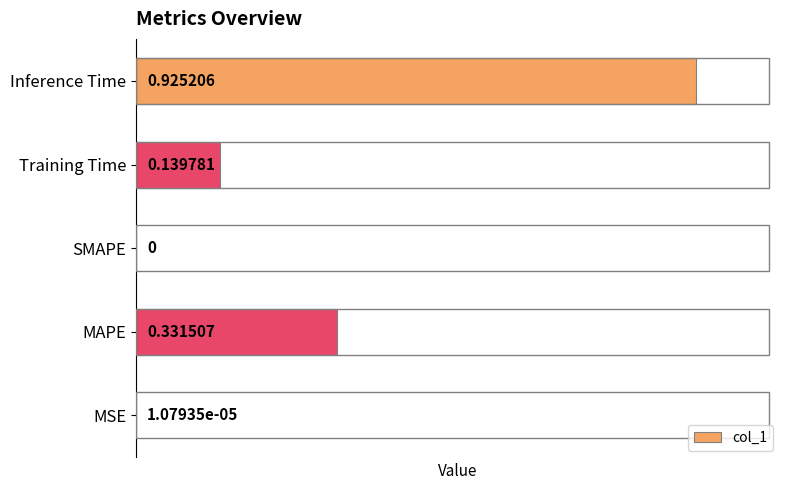

What is the sum of all values?

1.4